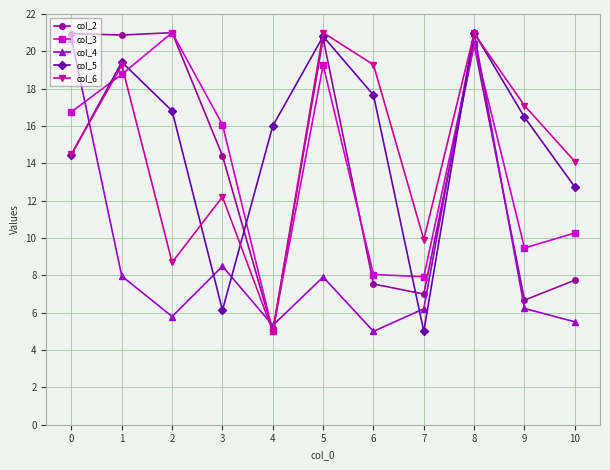

What is the lowest value of the col_4 series?

5.0